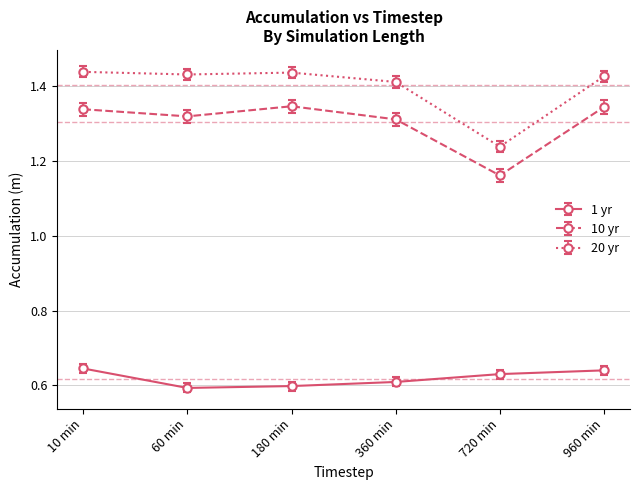

What is the sum of all 1 yr values?

3.7